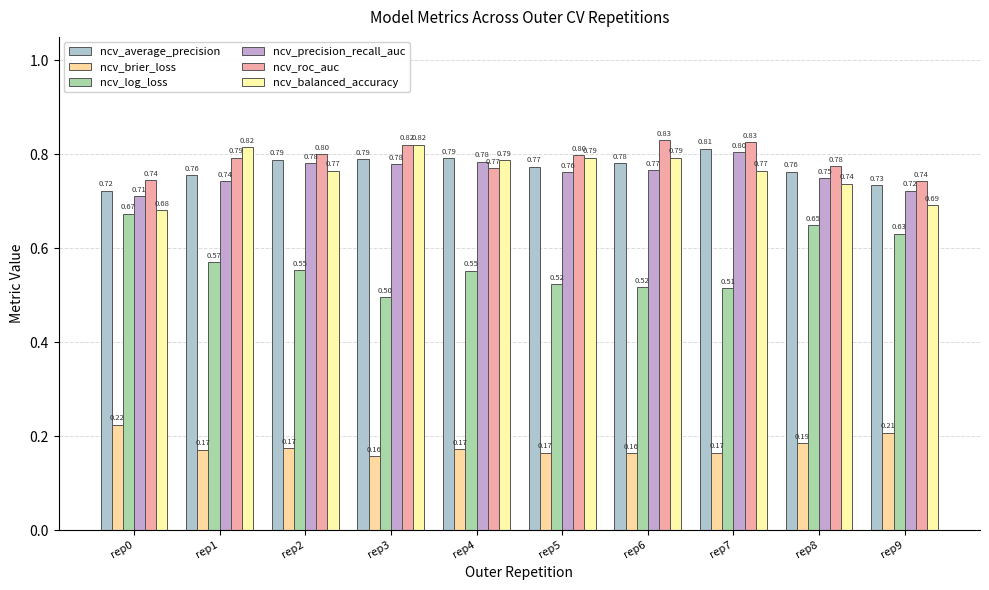

Which series has the largest range (max minus min)?

ncv_log_loss